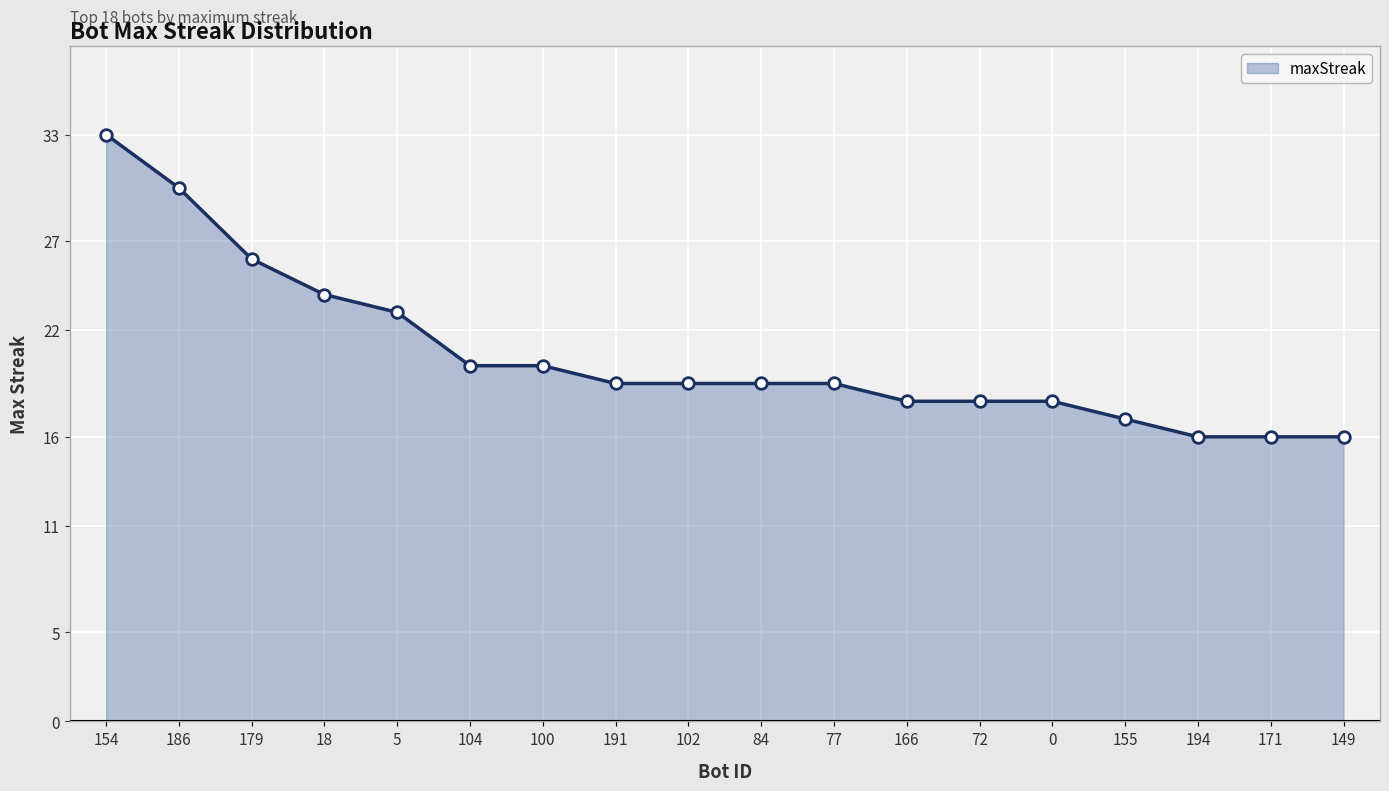

What is the change in value from 154 to 166?

-15